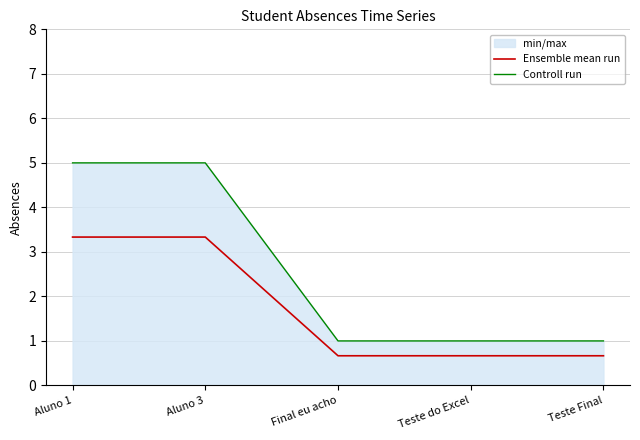

What is the lowest value of the Controll run series?

1.0